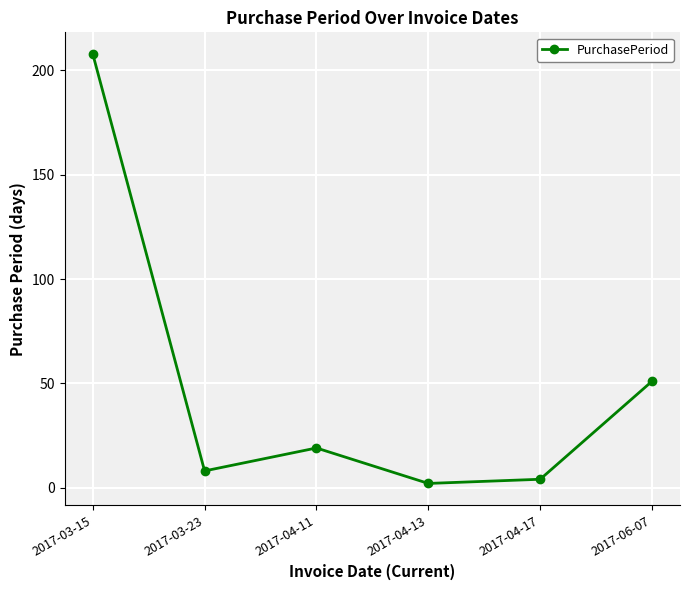

The value at 2017-06-07 is 17. True or false?

False